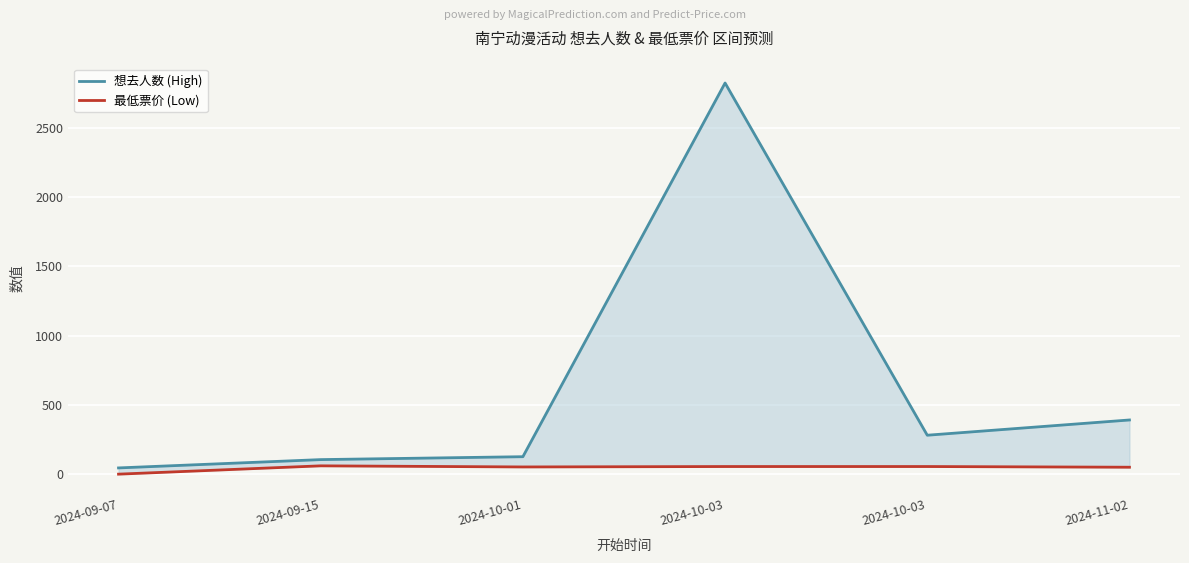

What is the value of the 想去人数 (High) point at the 4th from the left?

2823